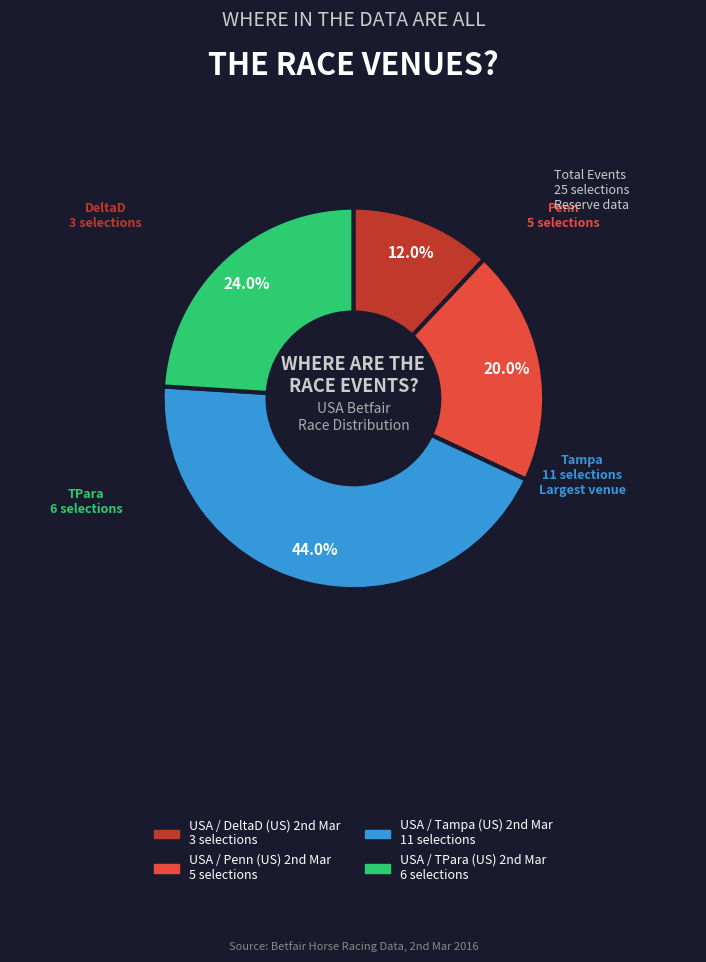

Count the number of slices in the pie.

4